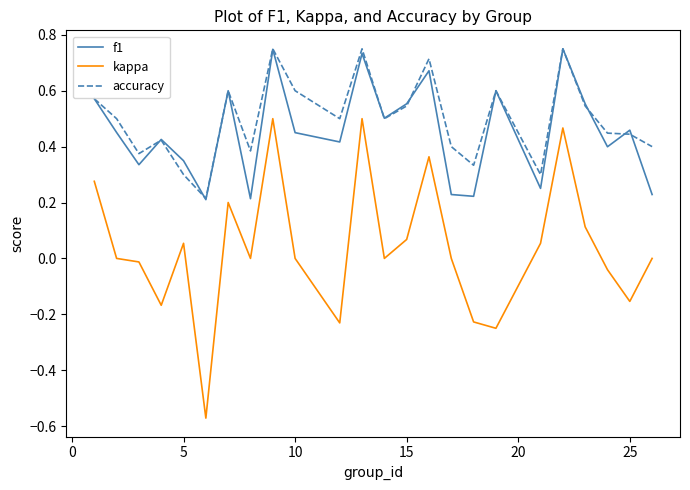

Which series has the largest range (max minus min)?

kappa